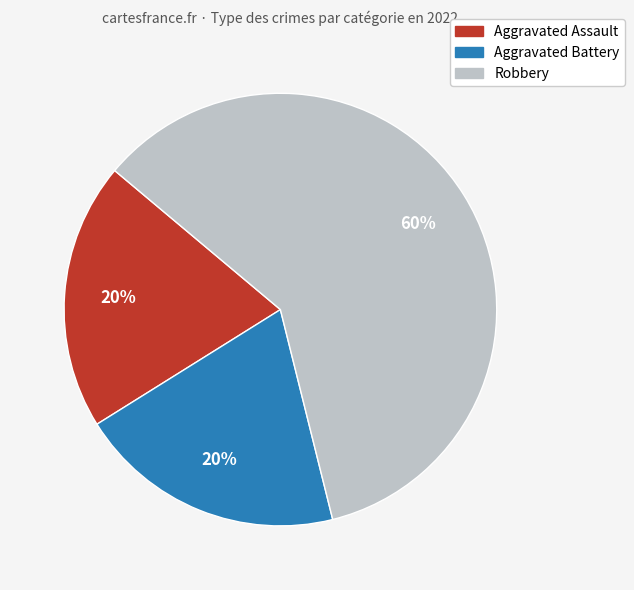

Does Robbery account for over 50% of the chart?

Yes